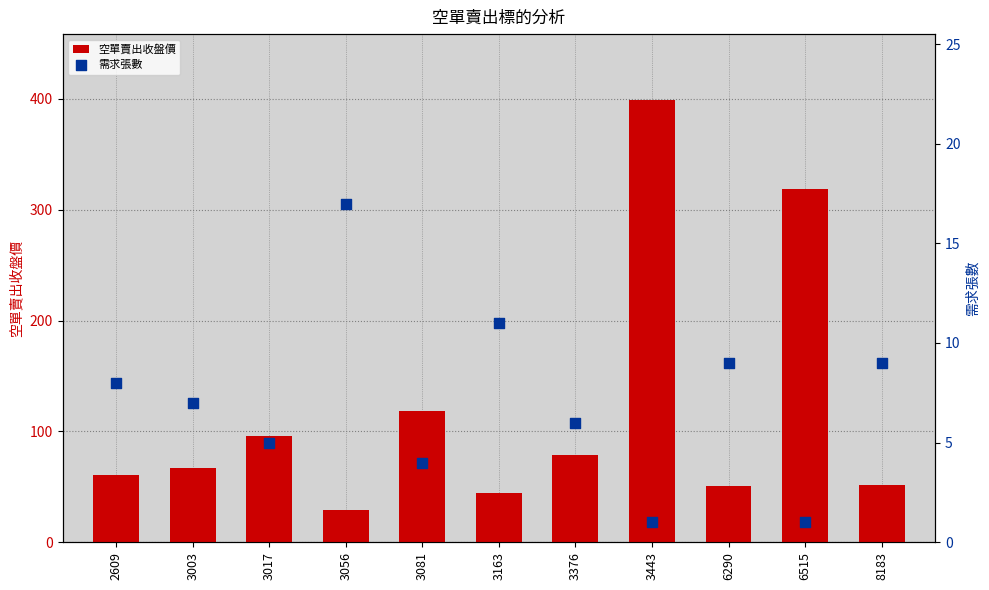

Is the value of 需求張數 at 6290 greater than the value of 空單賣出收盤價 at 6515?

No